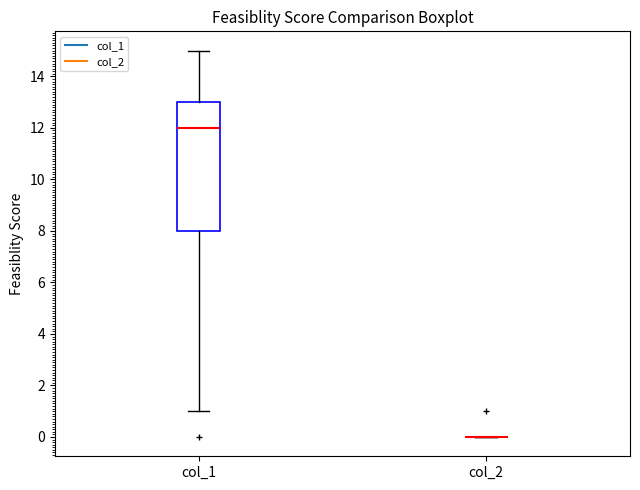

Reading left to right, read every box against the y-axis: the position of its median line, the range the box covers, and the ends of its whiskers. The values are not printed on the chart, so give them approximately, as read against the axis.

col_1: median 12, box 8 to 13, whiskers 1 to 15
col_2: box collapsed to a line at 0, whiskers 0 to 0